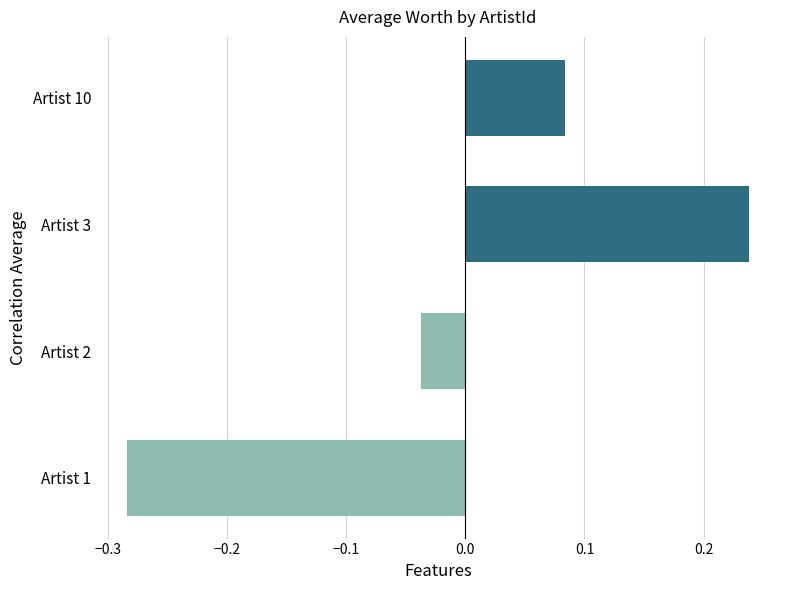

Rank the categories by value from highest to lowest.

Artist 3, Artist 10, Artist 2, Artist 1